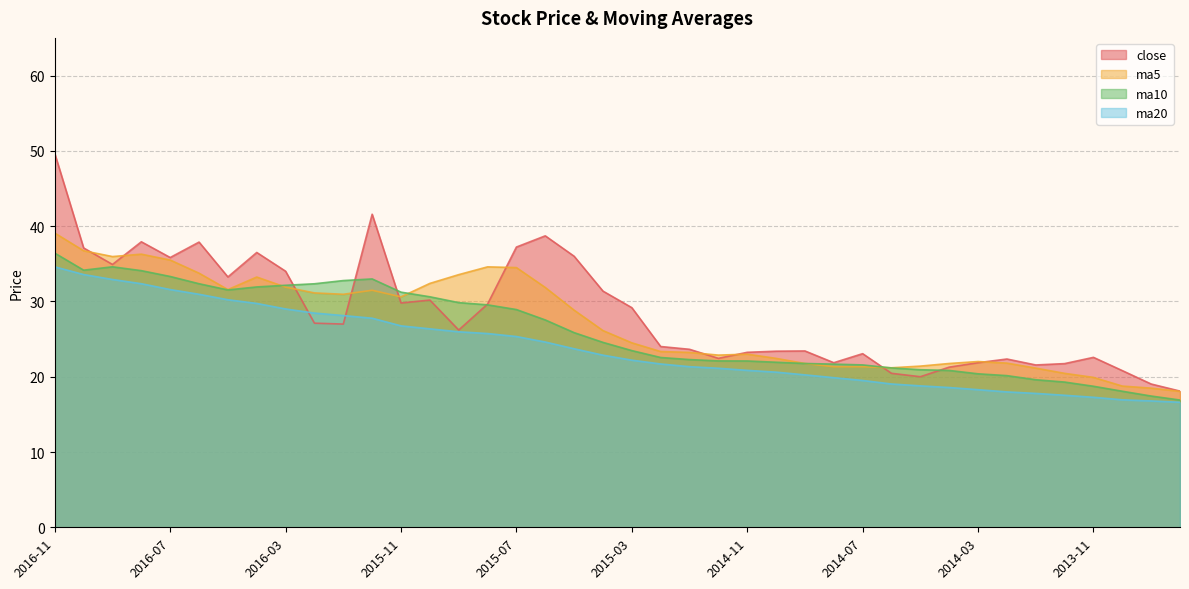

True or false: close has more than 1 points higher than both neighbors.

True